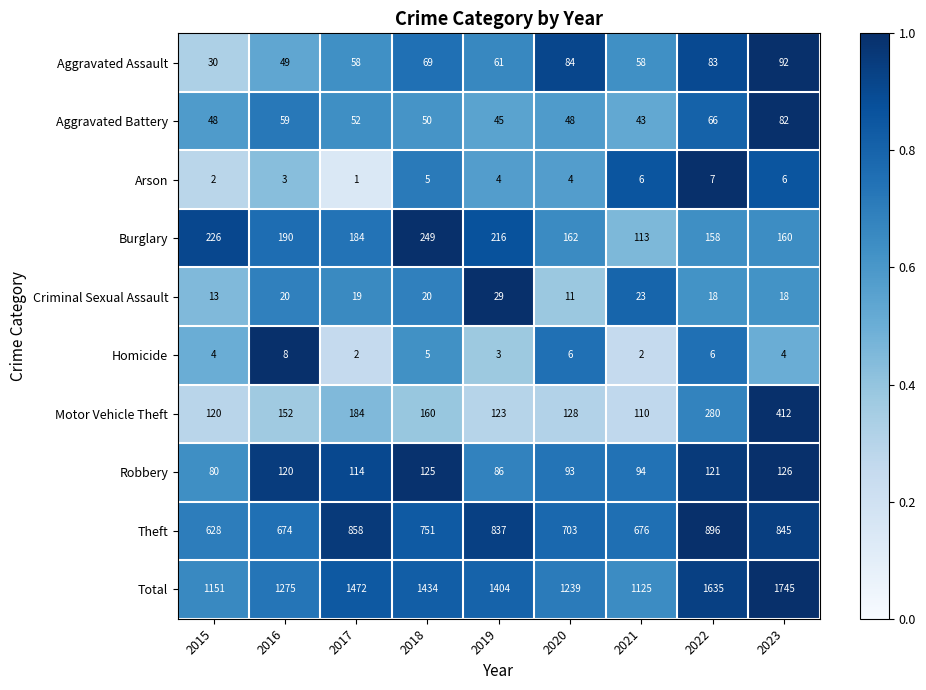

What is the spread (max minus min) of values at 2015?

1149